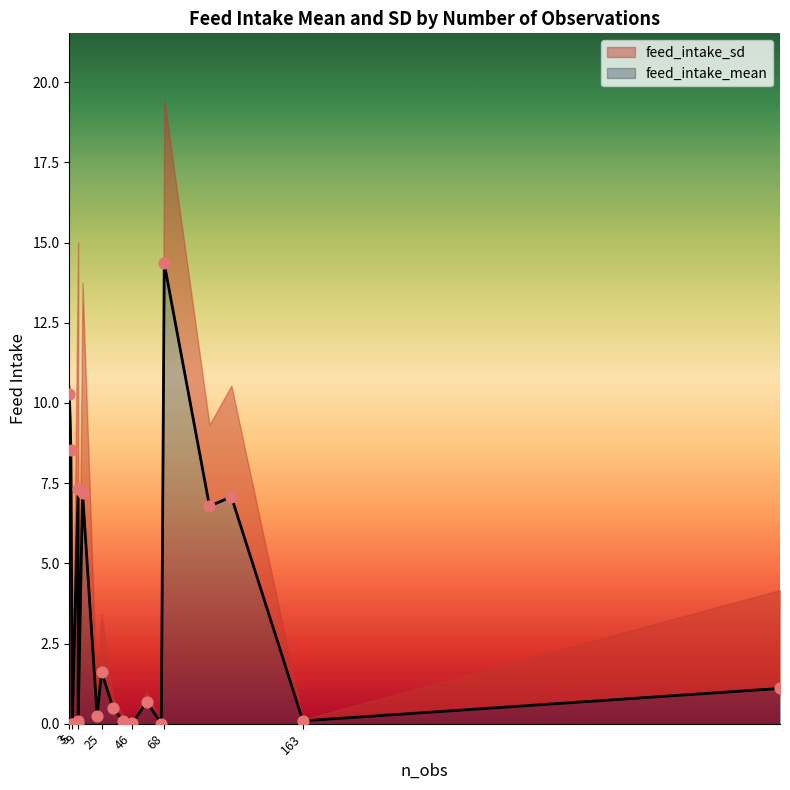

What are all the series names shown in the legend?

feed_intake_mean, feed_intake_sd